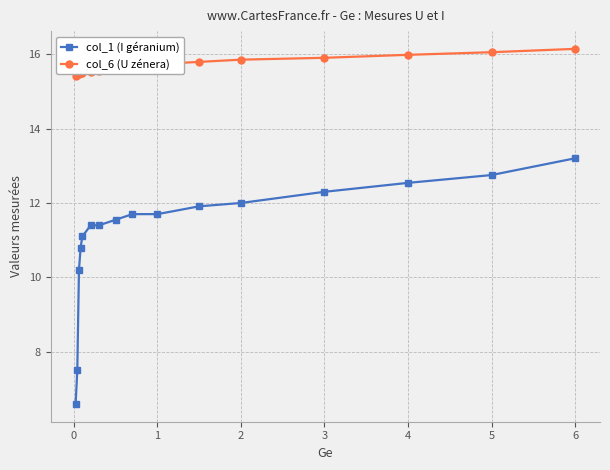

How many data points in col_1 (I géranium) are less than 11?

4